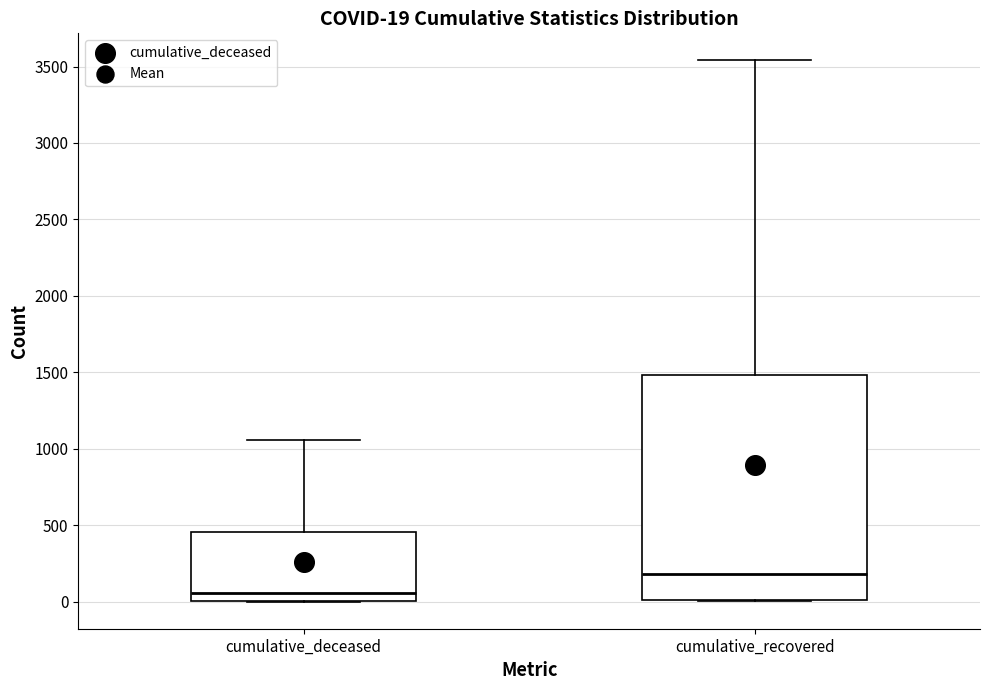

Which box has the highest median line?

cumulative_recovered